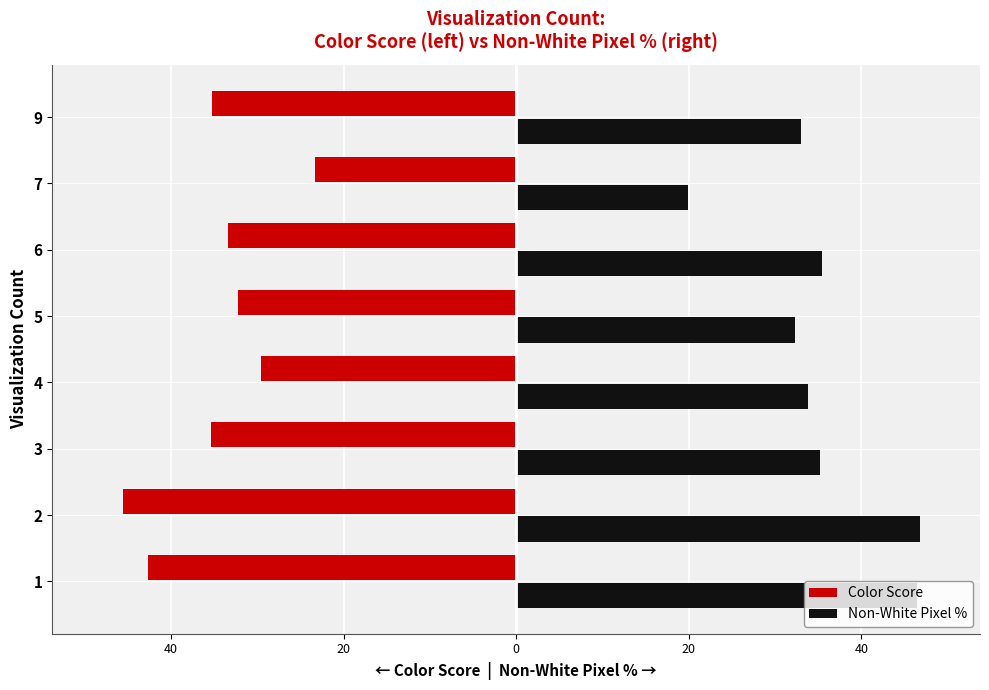

What is the value of the Non-White Pixel % bar at the 8th from the left?

33.0